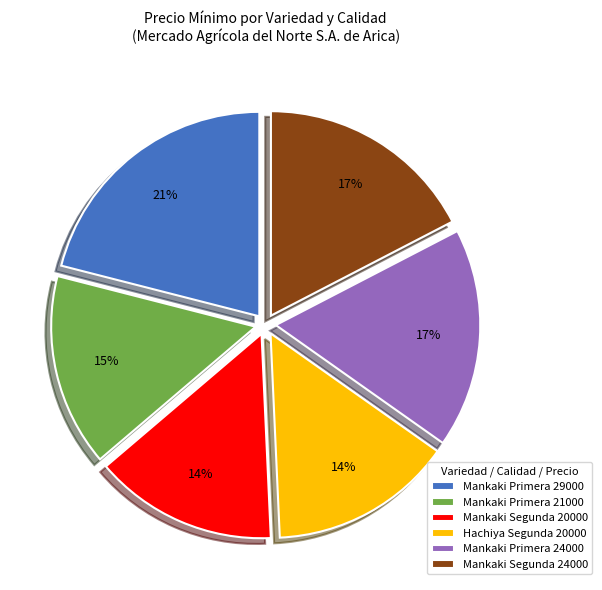

What is the ratio of the value at Mankaki Primera 29000 to the value at Mankaki Primera 24000?

1.2